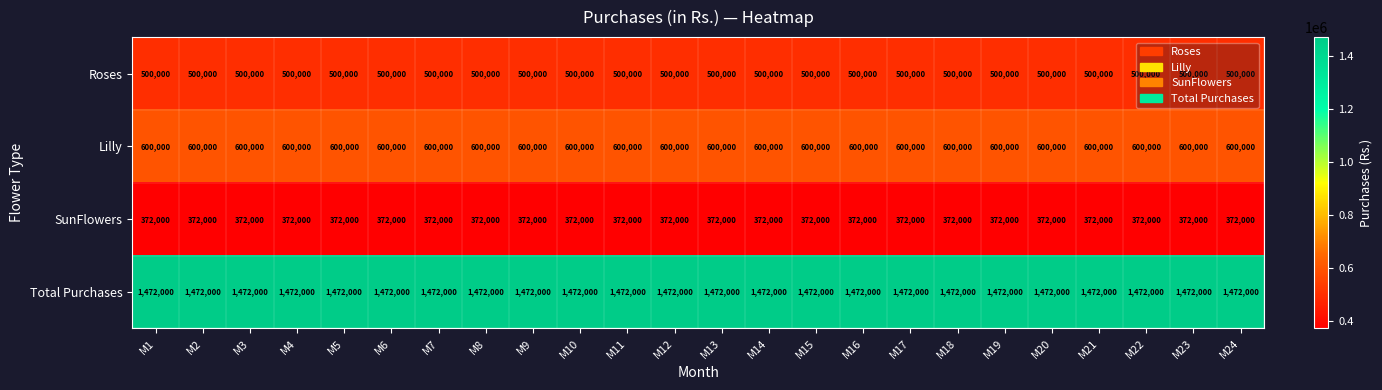

At M18, list the series in order from largest to smallest.

Total Purchases, Lilly, Roses, SunFlowers